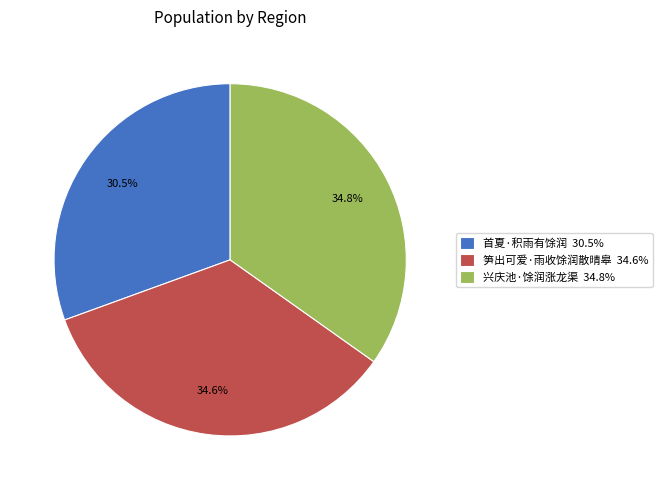

Approximately how many times larger is the value at 笋出可爱·雨收馀润散晴皋 compared to 兴庆池·馀润涨龙渠?

1.0